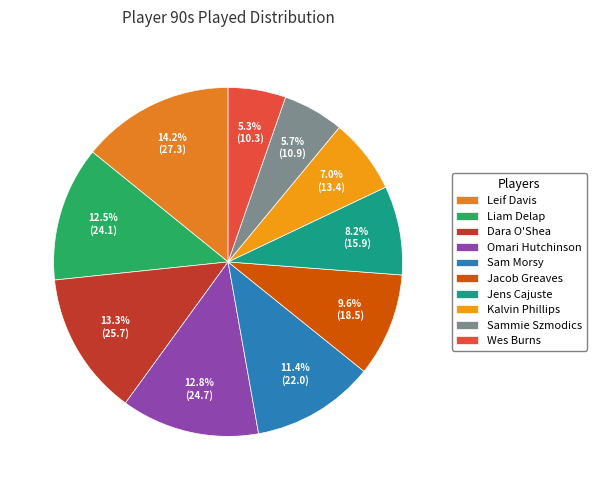

What is the largest slice in the pie chart?

Leif Davis